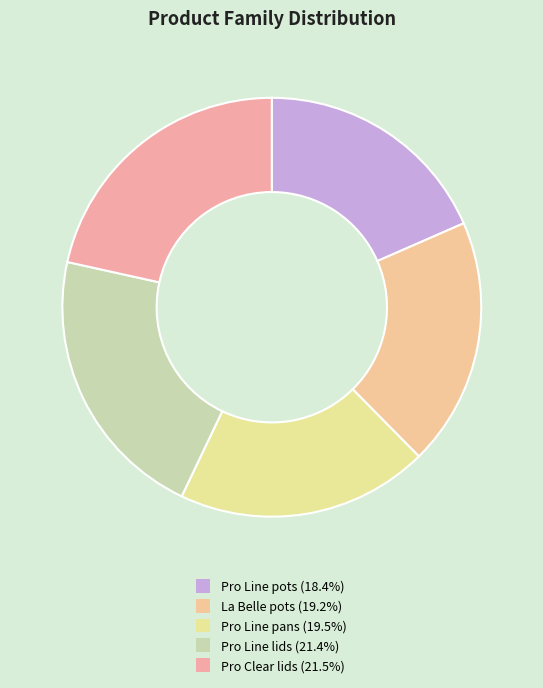

What portion of the pie excludes La Belle pots?

80.8%